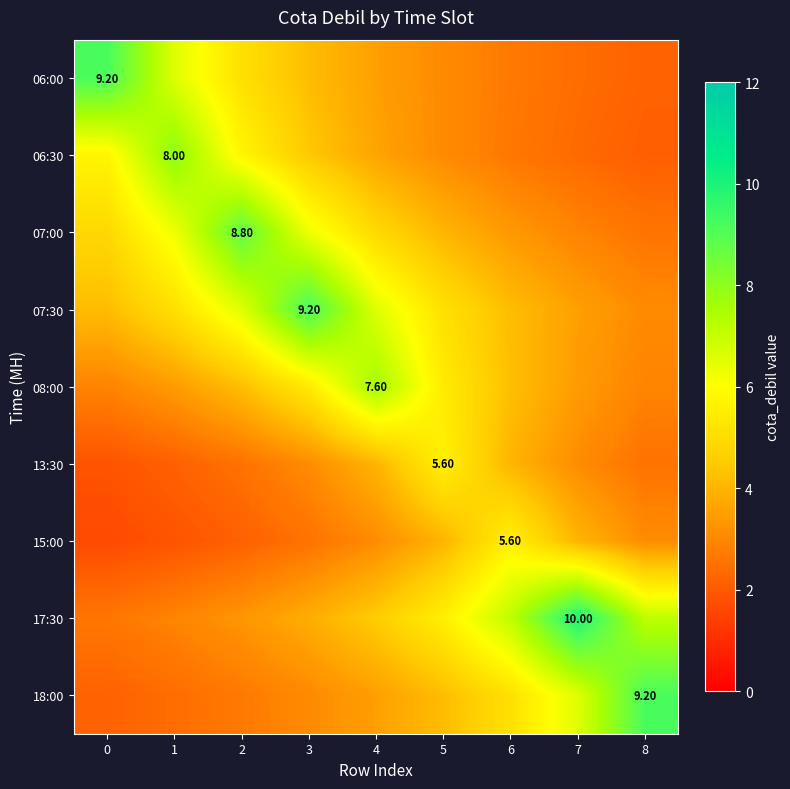

What is the average value of the 17:30 series?

5.2